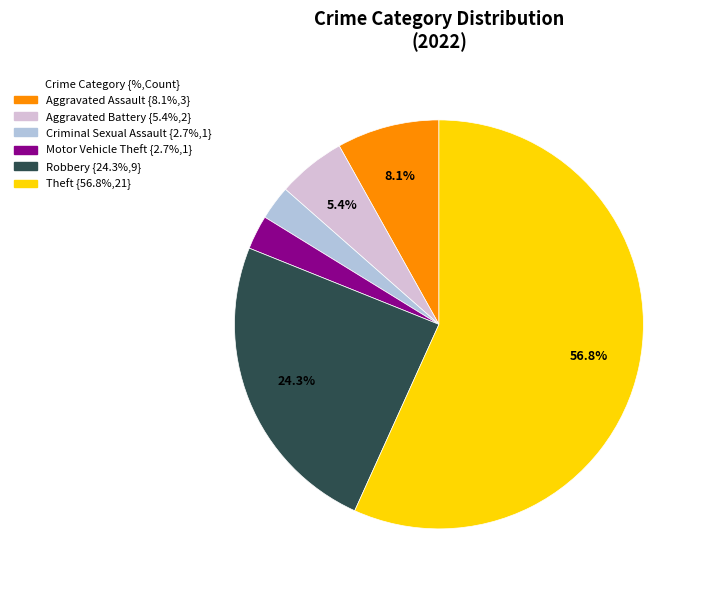

Is it true that Motor Vehicle Theft is 10% of the pie?

False